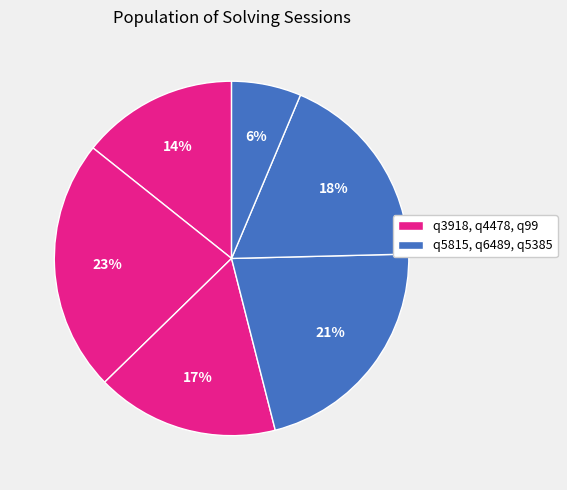

Does any single category account for the majority?

No